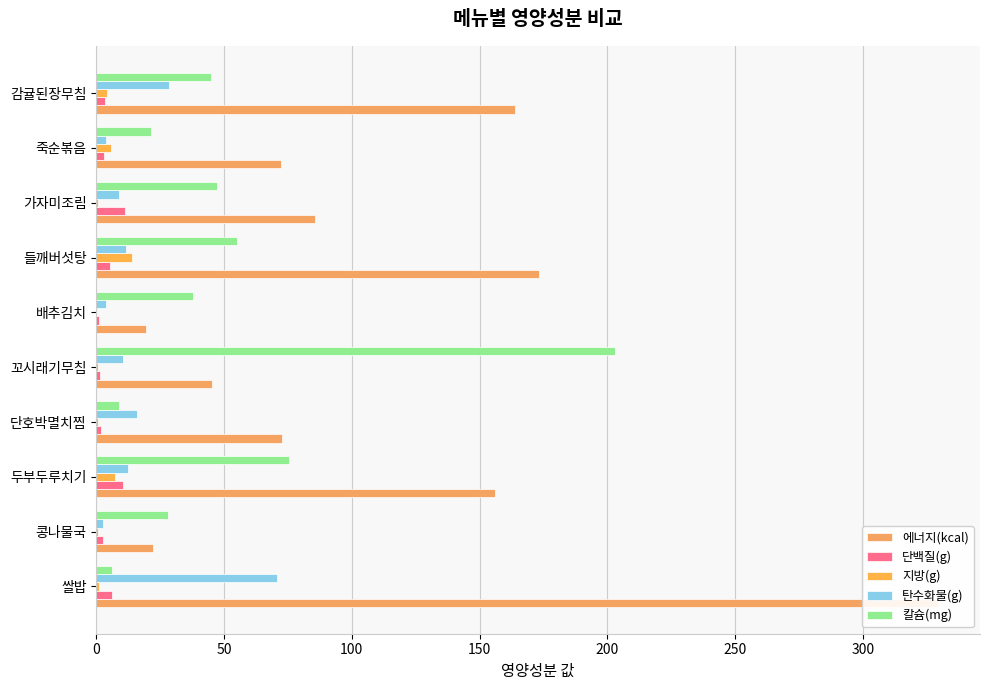

Between 두부두루치기 and 가자미조림, which series saw the biggest shift?

에너지(kcal)